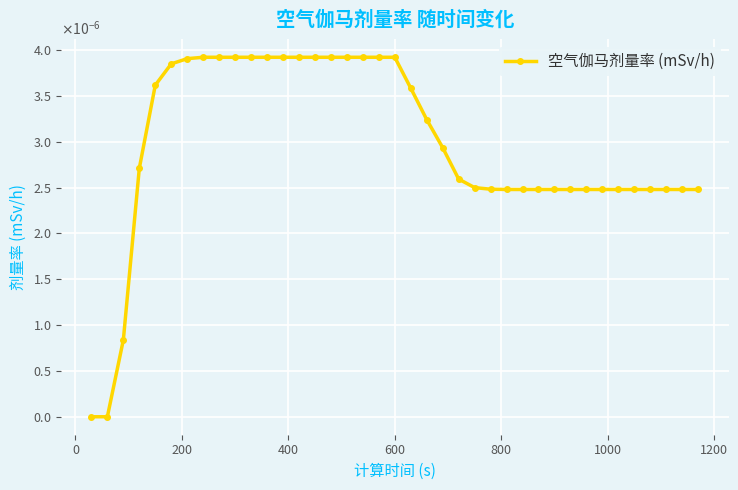

Does the chart have visible grid lines?

Yes